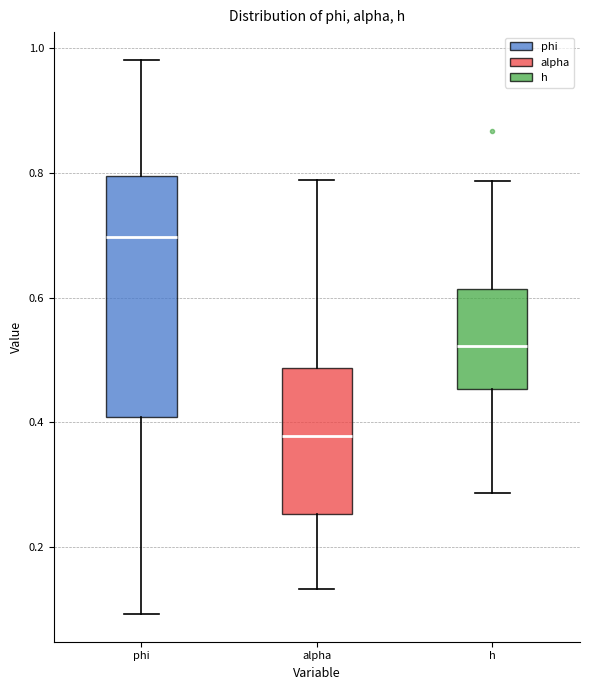

Reading left to right, transcribe this box plot: for each box, give where its median line is, the range the box spans, and where its two whiskers end, as read against the y-axis. The values are not printed on the chart, so give them approximately, as read against the axis.

phi: median 0.70, box 0.40 to 0.80, whiskers 0.10 to 0.98
alpha: median 0.38, box 0.26 to 0.48, whiskers 0.14 to 0.78
h: median 0.52, box 0.46 to 0.62, whiskers 0.28 to 0.78